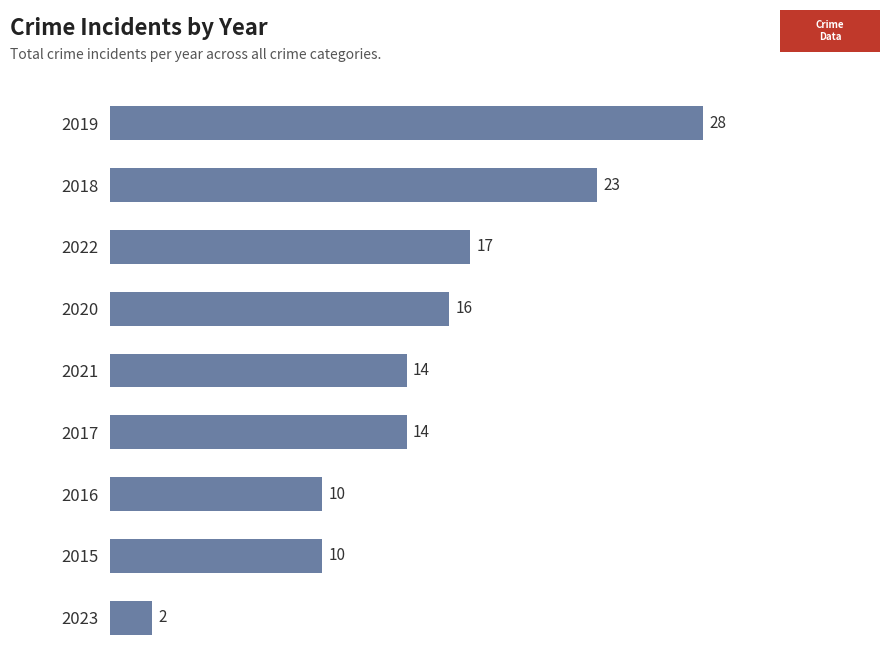

Reading bottom to top, what are all the values shown in this chart?

2	10	10	14	14	16	17	23	28